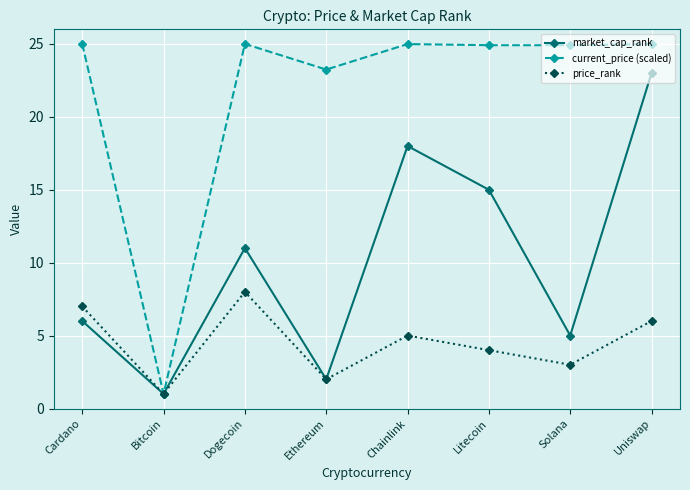

What is the total value across all series at Dogecoin?

44.0